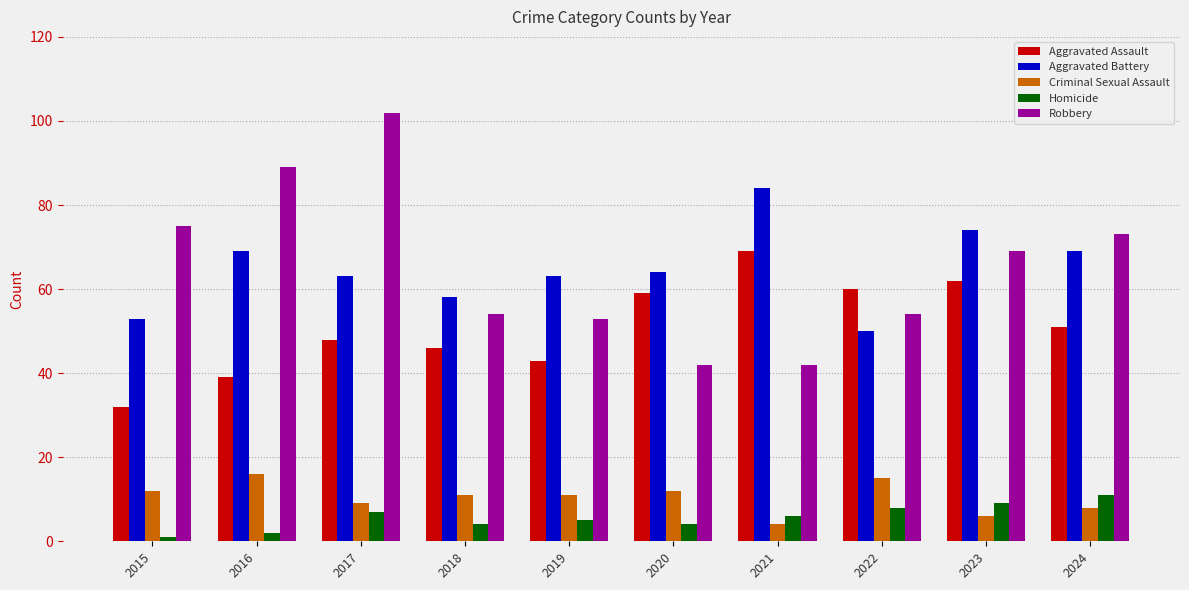

What is the value of the Aggravated Assault bar at the 5th from the left?

43